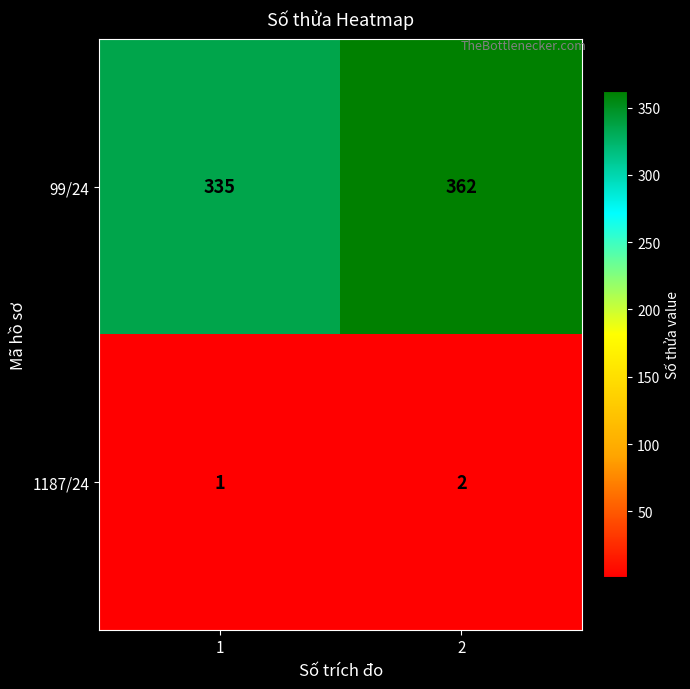

How many values in the 99/24 series are below 362?

1